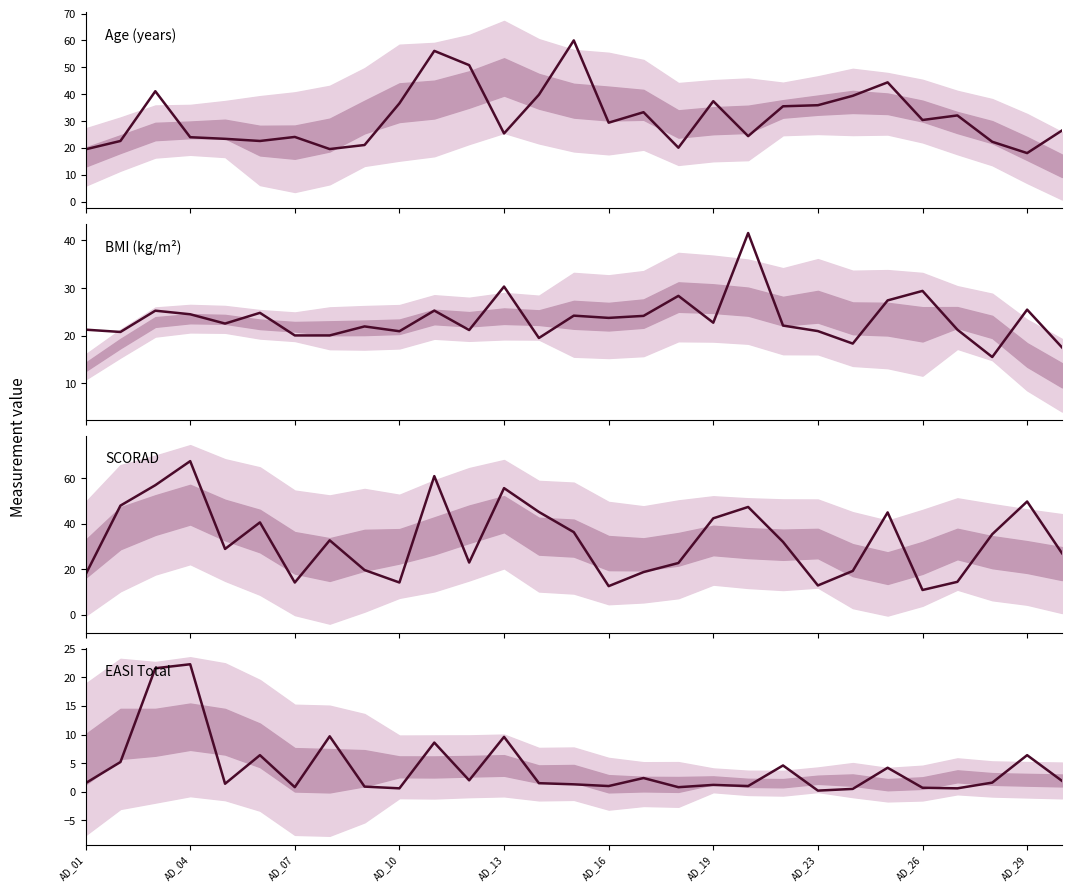

Reading left to right, extract all data points from this chart.

Age (years): 19.5	22.6	41.1	24.0	23.4	22.6	24.1	19.6	21.1	36.6	56.1	50.8	25.4	39.8	60.0	29.4	33.3	20.1	37.4	24.4	35.5	35.9	39.4	44.4	30.4	32.1	22.3	18.1	26.5
BMI (kg/m²): 21.3	20.8	25.3	24.5	22.6	24.8	20.1	20.1	22.0	20.9	25.3	21.2	30.3	19.5	24.2	23.8	24.2	28.4	22.7	41.5	22.1	21.0	18.4	27.4	29.4	21.3	15.5	25.5	17.6
SCORAD: 17.6	48.0	57.0	67.6	28.9	40.6	14.1	32.7	19.6	14.1	61.0	22.9	55.7	45.2	36.3	12.5	18.7	22.7	42.4	47.4	32.0	12.8	19.2	45.0	10.8	14.4	35.4	49.8	27.0
EASI Total: 1.5	5.2	21.6	22.3	1.4	6.4	0.8	9.7	0.9	0.6	8.6	2.0	9.6	1.5	1.3	1.0	2.4	0.8	1.2	1.0	4.6	0.2	0.5	4.2	0.7	0.6	1.6	6.4	1.9